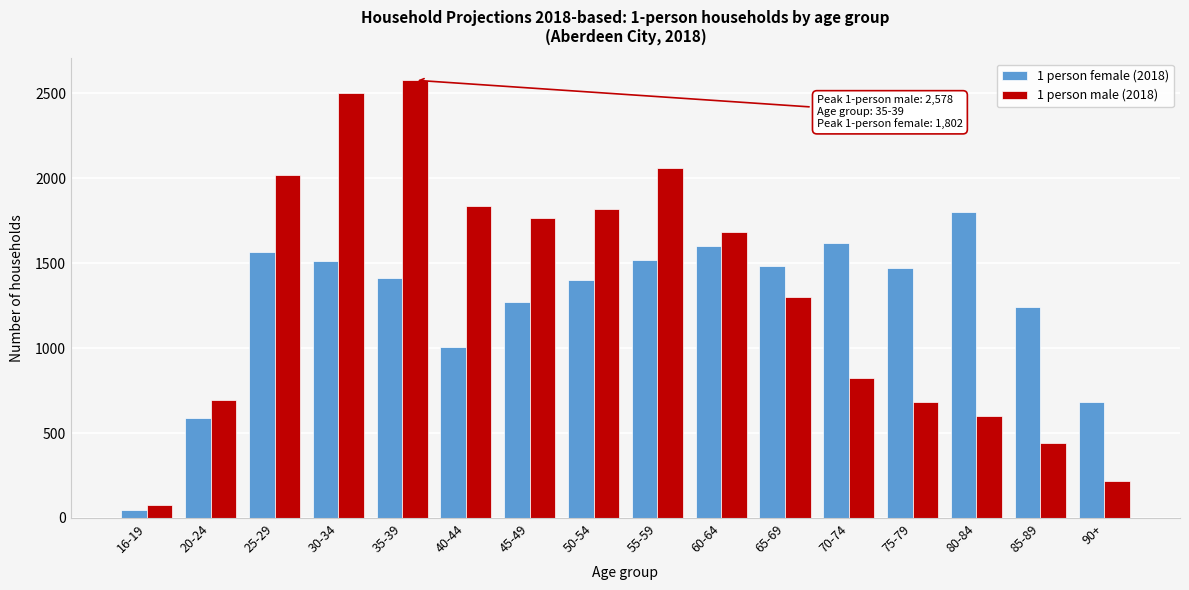

The value of 1 person female (2018) at 35-39 is 429. True or false?

False